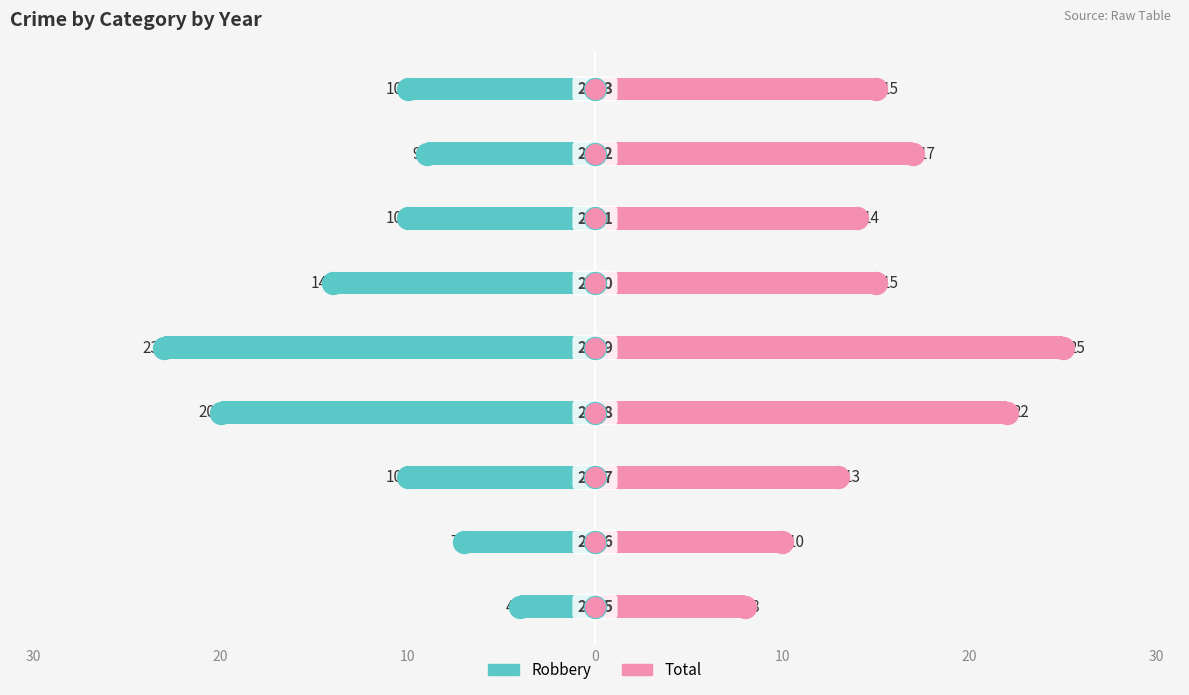

Which series reaches the minimum Y coordinate?

Robbery